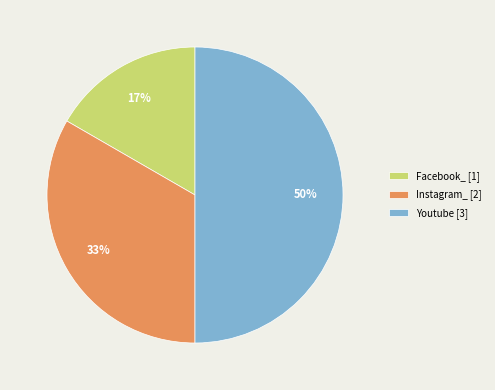

To the nearest percent, what portion does Facebook_ represent?

17%